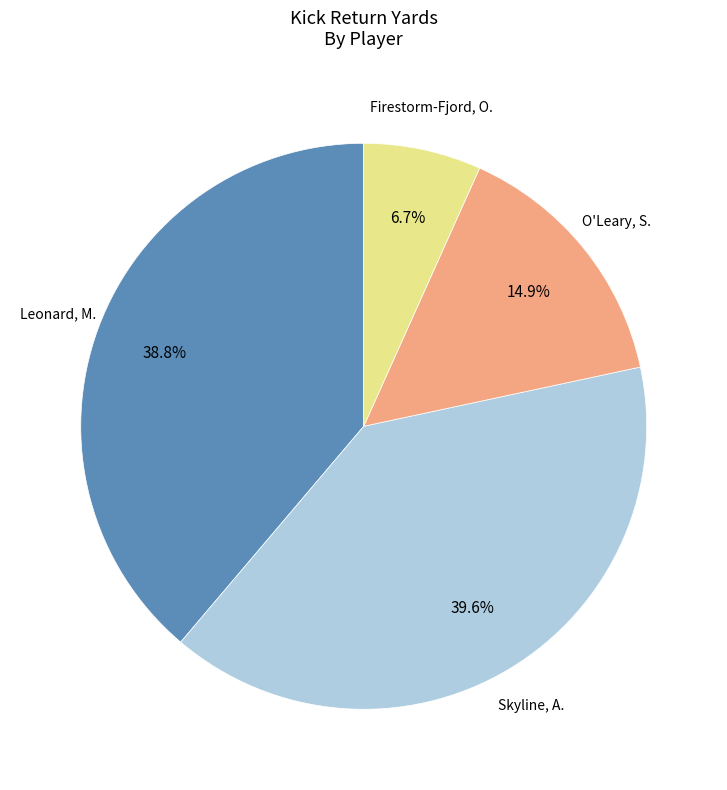

Is there any slice that represents more than half of the pie?

No